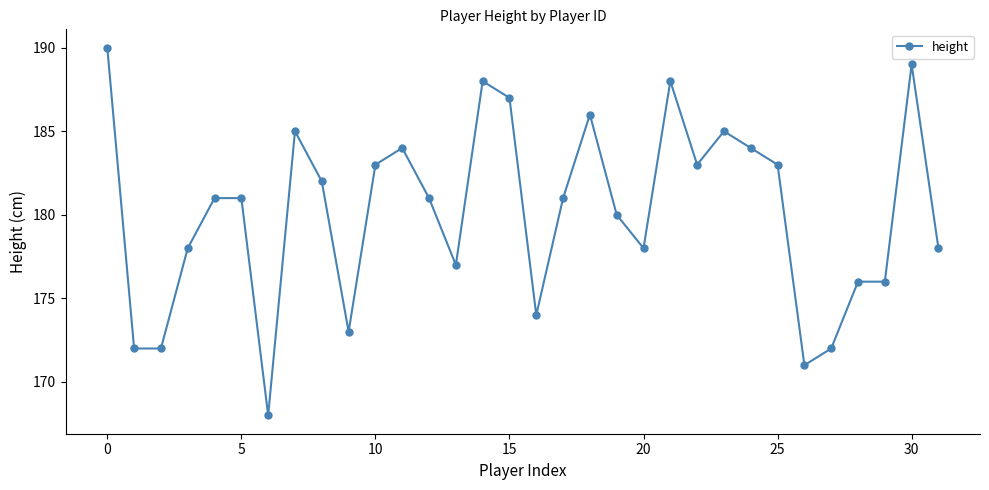

What is the value of the 5th point from the left?

181